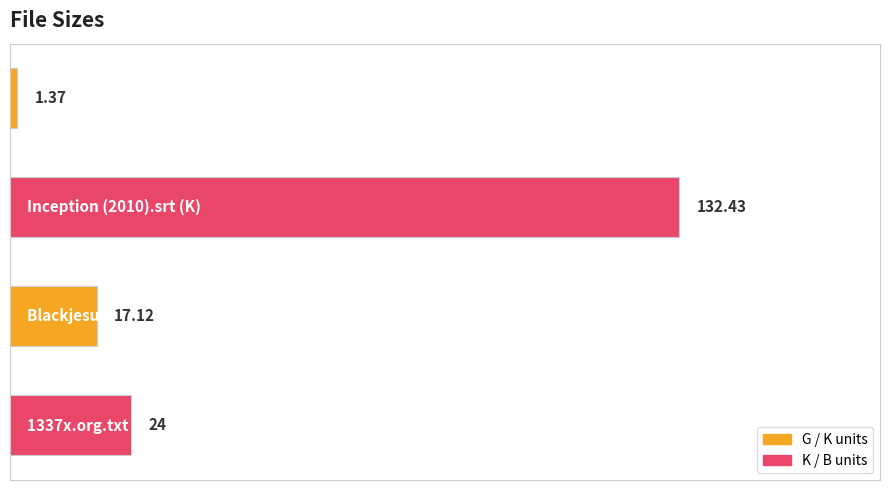

How many bars are there in total?

4